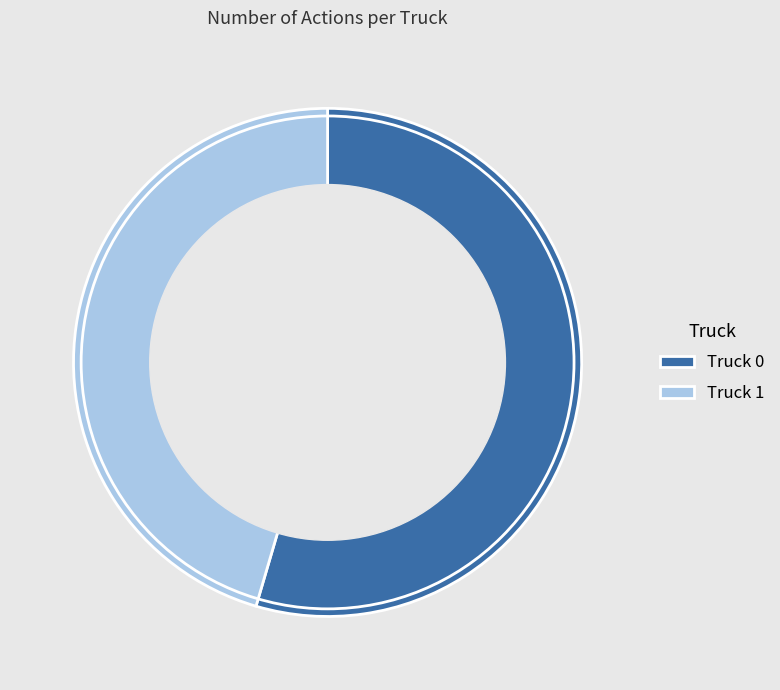

Is it true that Truck 0 is 55% of the pie?

True